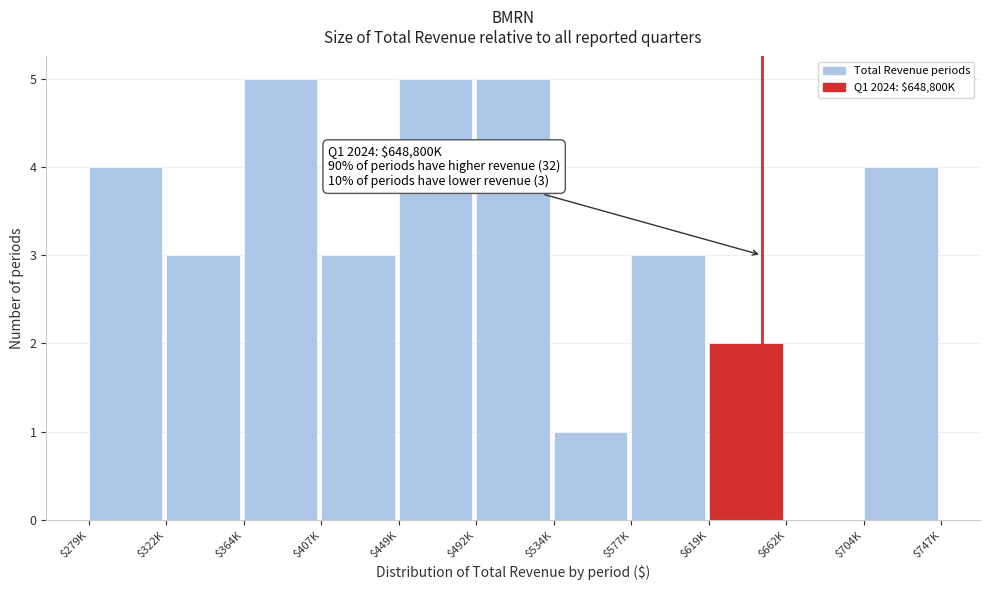

What is the sum of all values?

35